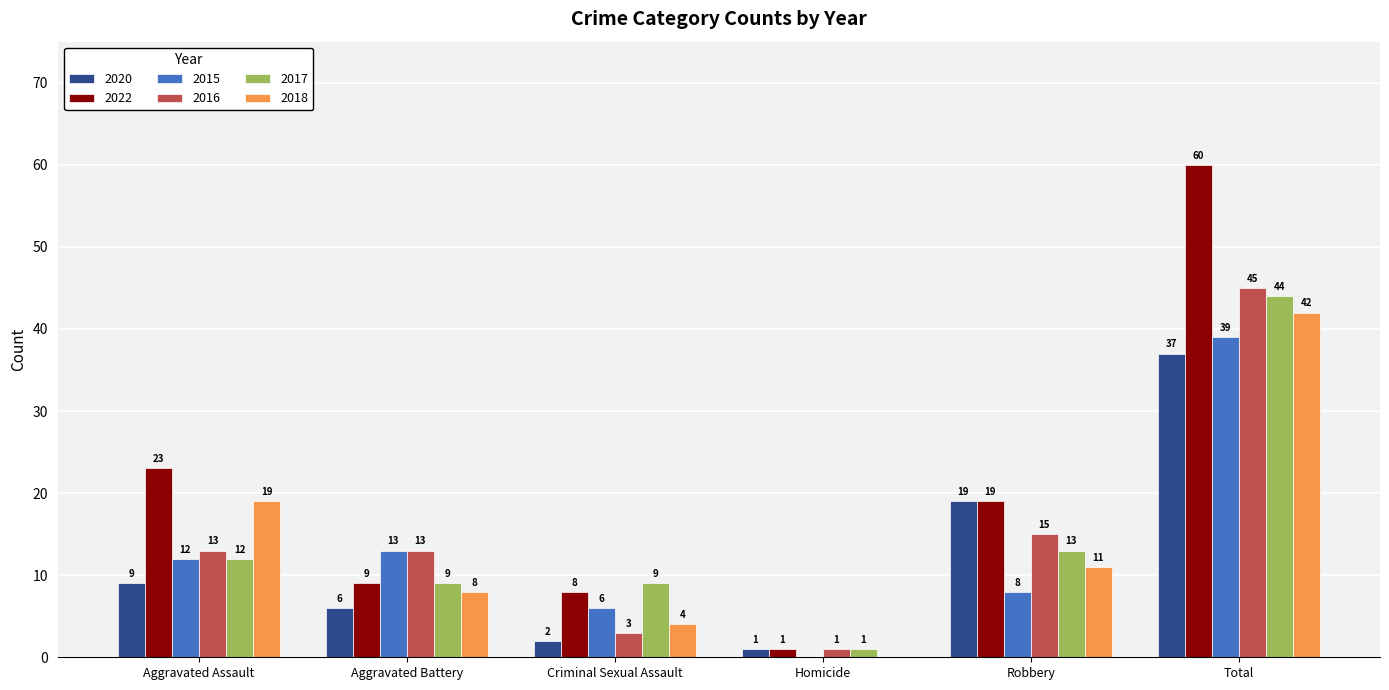

Read the 2022 value at Total.

60